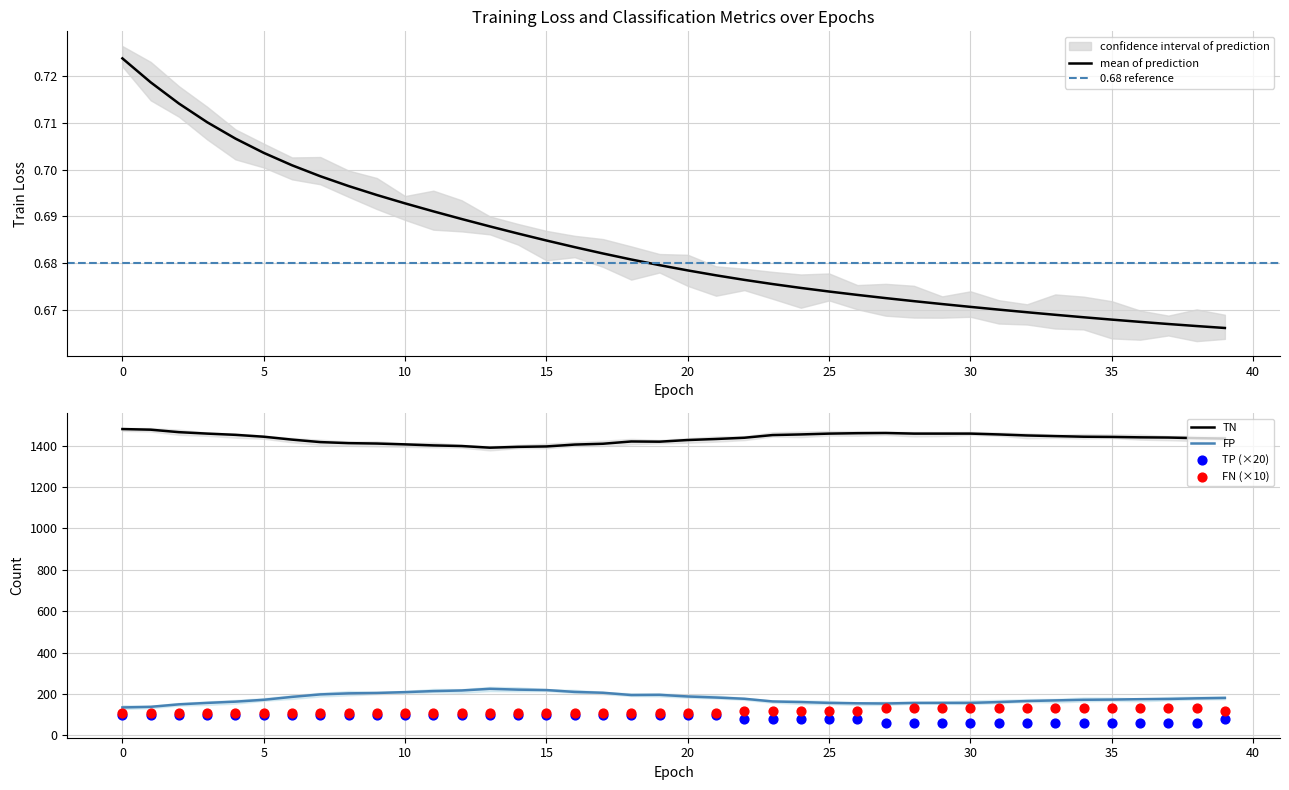

Which series has the largest total across all categories?

TN